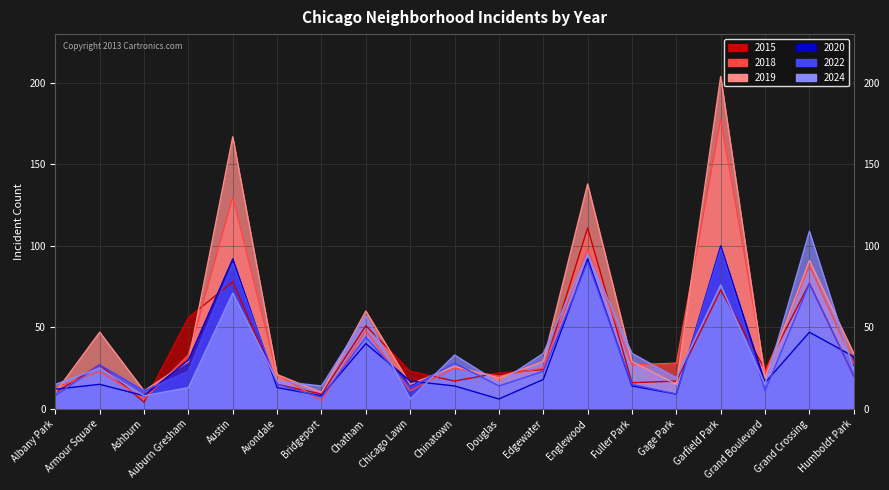

Reading left to right, list all the values displayed in this chart.

2015: Albany Park=10	Armour Square=27	Ashburn=4	Auburn Gresham=56	Austin=78	Avondale=15	Bridgeport=9	Chatham=51	Chicago Lawn=23	Chinatown=17	Douglas=22	Edgewater=24	Englewood=111	Fuller Park=16	Gage Park=17	Garfield Park=73	Grand Boulevard=24	Grand Crossing=77	Humboldt Park=20
2018: Albany Park=13	Armour Square=23	Ashburn=6	Auburn Gresham=33	Austin=130	Avondale=21	Bridgeport=5	Chatham=48	Chicago Lawn=11	Chinatown=25	Douglas=20	Edgewater=25	Englewood=98	Fuller Park=27	Gage Park=28	Garfield Park=178	Grand Boulevard=22	Grand Crossing=88	Humboldt Park=28
2019: Albany Park=10	Armour Square=47	Ashburn=11	Auburn Gresham=29	Austin=167	Avondale=21	Bridgeport=10	Chatham=60	Chicago Lawn=15	Chinatown=26	Douglas=19	Edgewater=29	Englewood=138	Fuller Park=29	Gage Park=15	Garfield Park=204	Grand Boulevard=19	Grand Crossing=91	Humboldt Park=34
2020: Albany Park=12	Armour Square=15	Ashburn=8	Auburn Gresham=30	Austin=92	Avondale=13	Bridgeport=8	Chatham=40	Chicago Lawn=17	Chinatown=14	Douglas=6	Edgewater=18	Englewood=92	Fuller Park=14	Gage Park=9	Garfield Park=100	Grand Boulevard=16	Grand Crossing=47	Humboldt Park=32
2022: Albany Park=8	Armour Square=27	Ashburn=11	Auburn Gresham=23	Austin=89	Avondale=15	Bridgeport=7	Chatham=44	Chicago Lawn=13	Chinatown=28	Douglas=14	Edgewater=23	Englewood=90	Fuller Park=15	Gage Park=9	Garfield Park=98	Grand Boulevard=11	Grand Crossing=77	Humboldt Park=20
2024: Albany Park=15	Armour Square=25	Ashburn=8	Auburn Gresham=13	Austin=71	Avondale=17	Bridgeport=14	Chatham=57	Chicago Lawn=6	Chinatown=33	Douglas=16	Edgewater=34	Englewood=95	Fuller Park=34	Gage Park=19	Garfield Park=76	Grand Boulevard=15	Grand Crossing=109	Humboldt Park=24